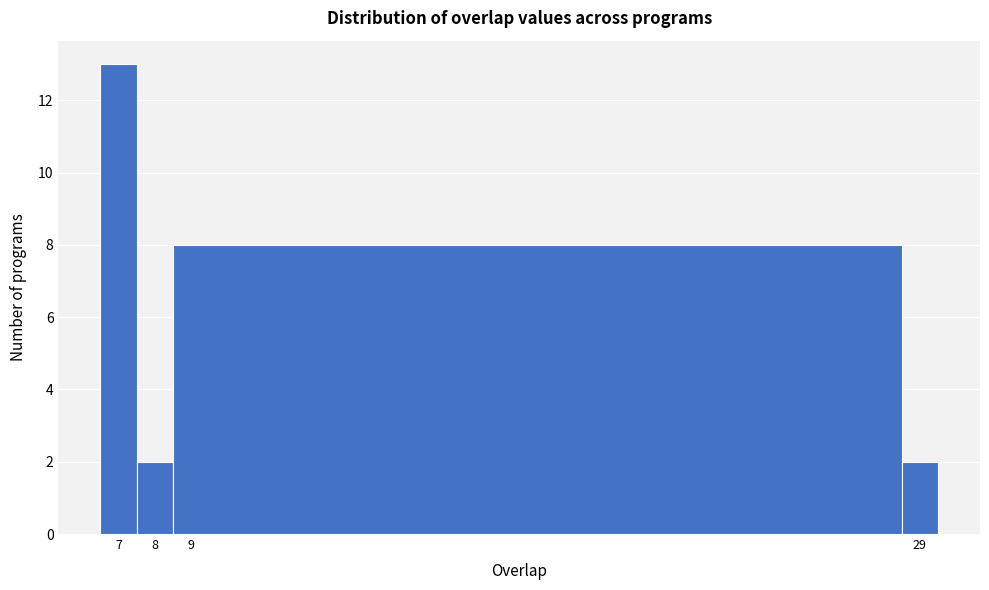

How tall is the bar that spans 6.5 to 7.5 on the x-axis? The values are not printed on the chart, so give them approximately, as read against the axis.

13